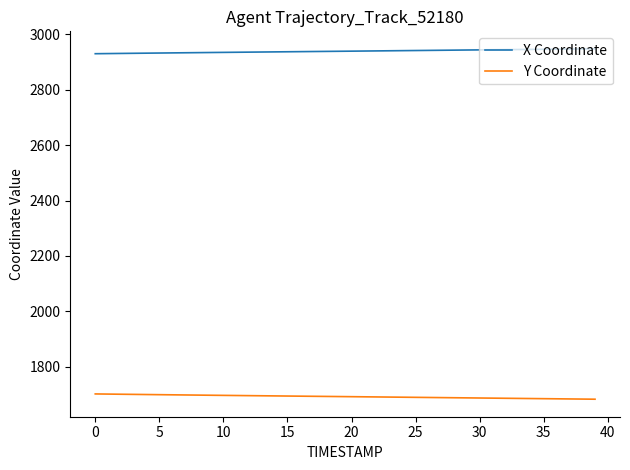

Which series has the largest total across all categories?

X Coordinate